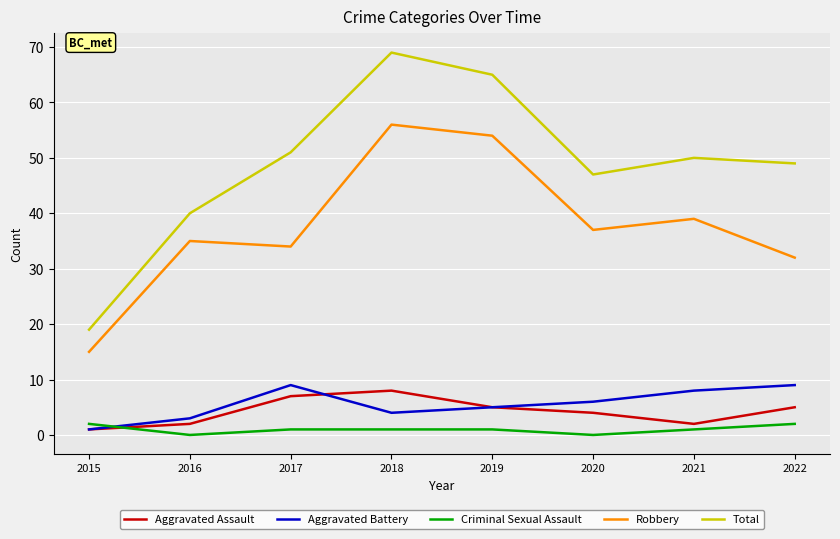

Which category has the highest value across all series?

2018